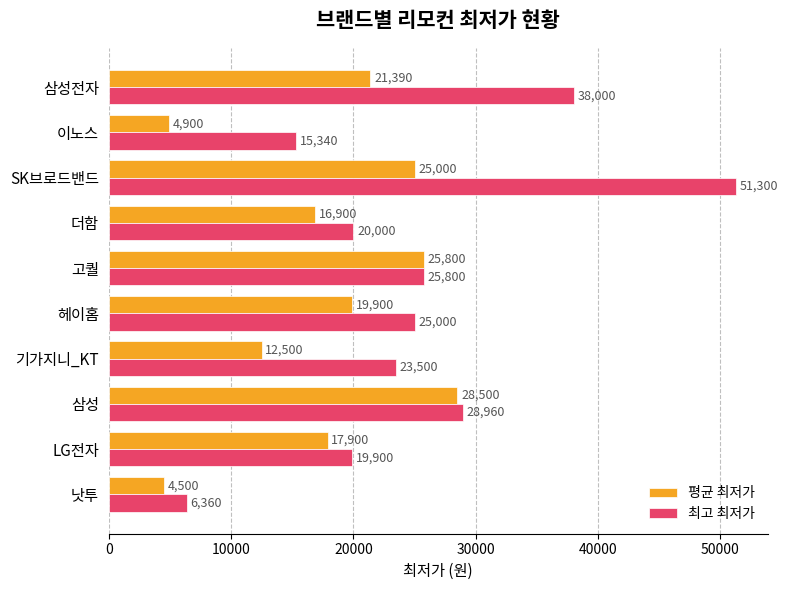

Which series has the widest spread of values?

최고 최저가